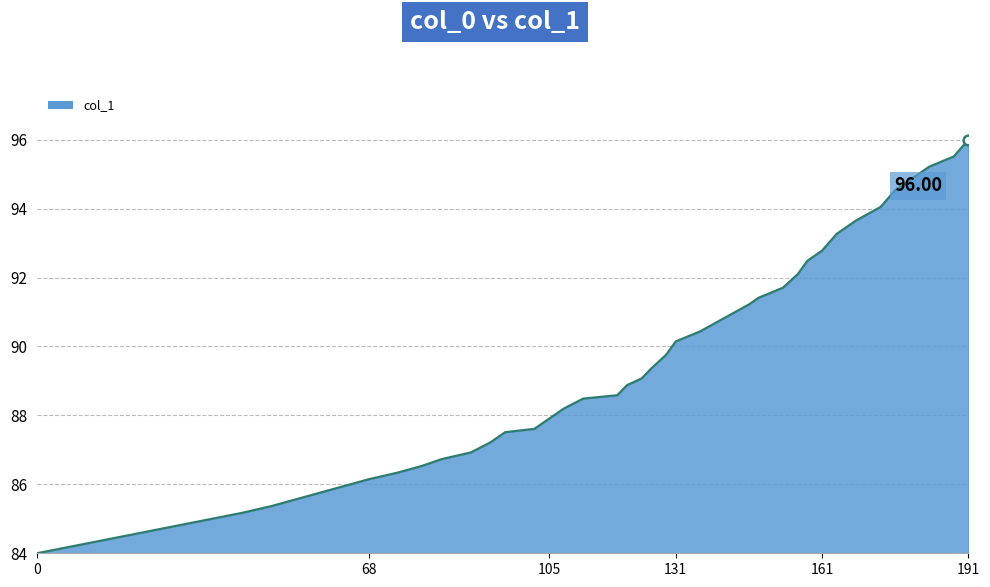

Count the number of values greater than 89.

20